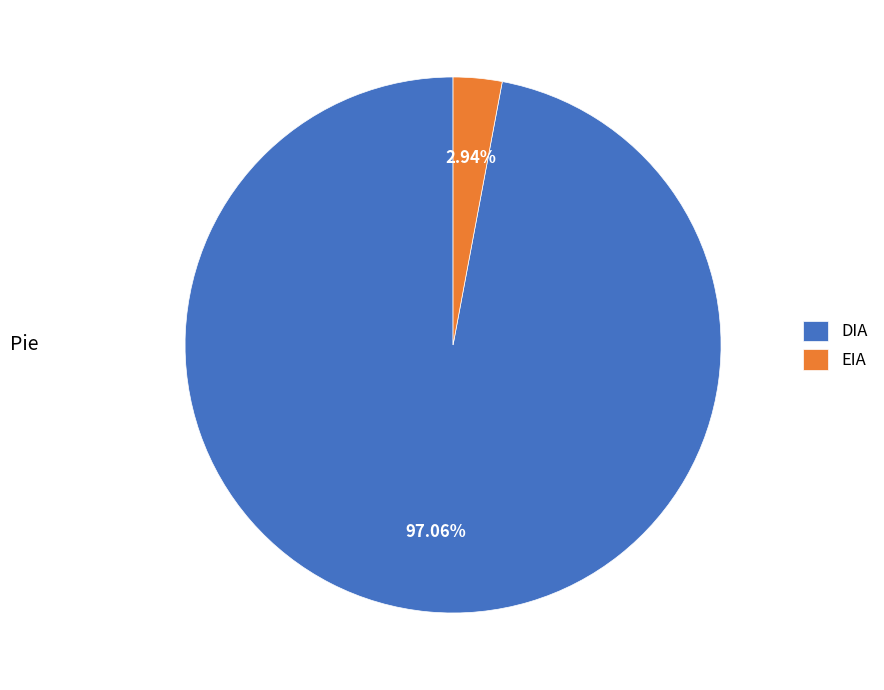

Between EIA and DIA, which is larger?

DIA